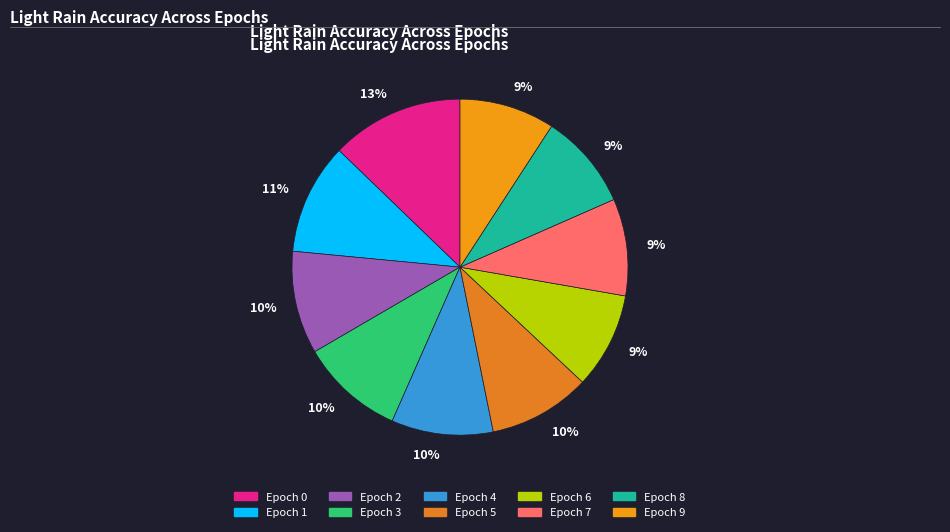

Does any single category account for the majority?

No